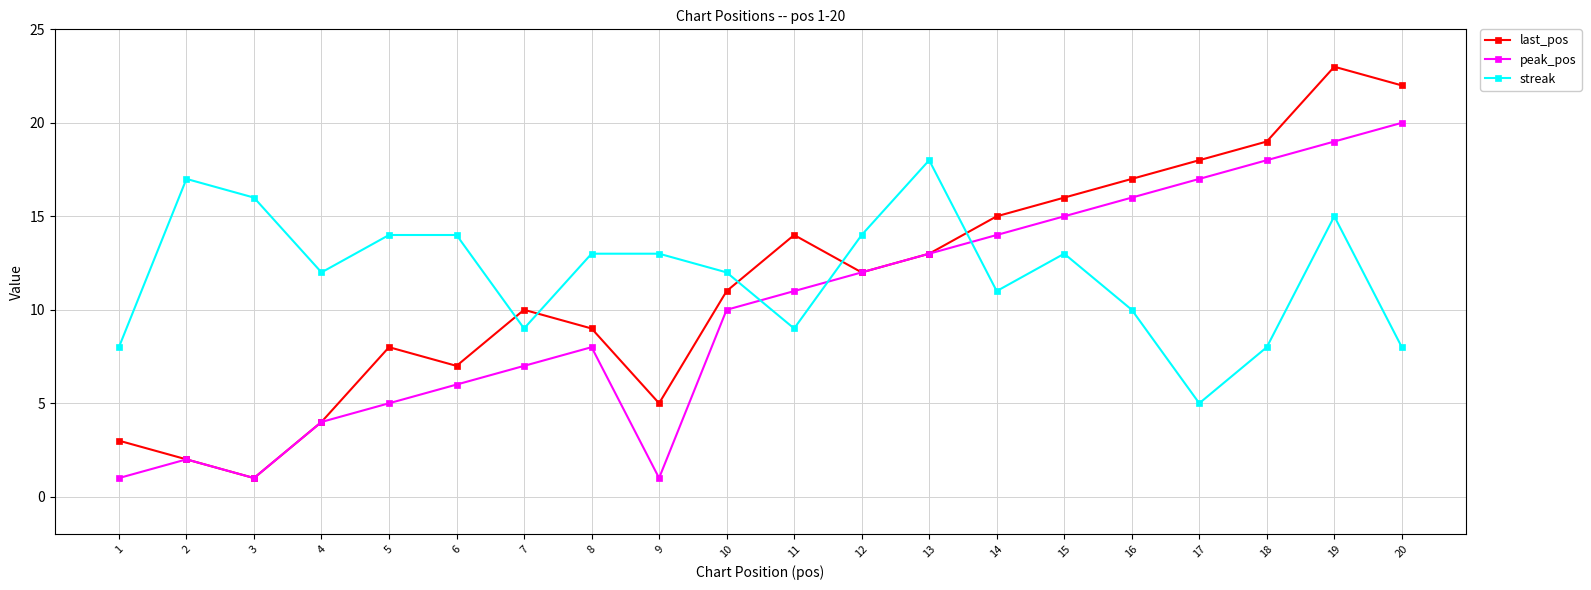

At which label is peak_pos closest to 10?

10